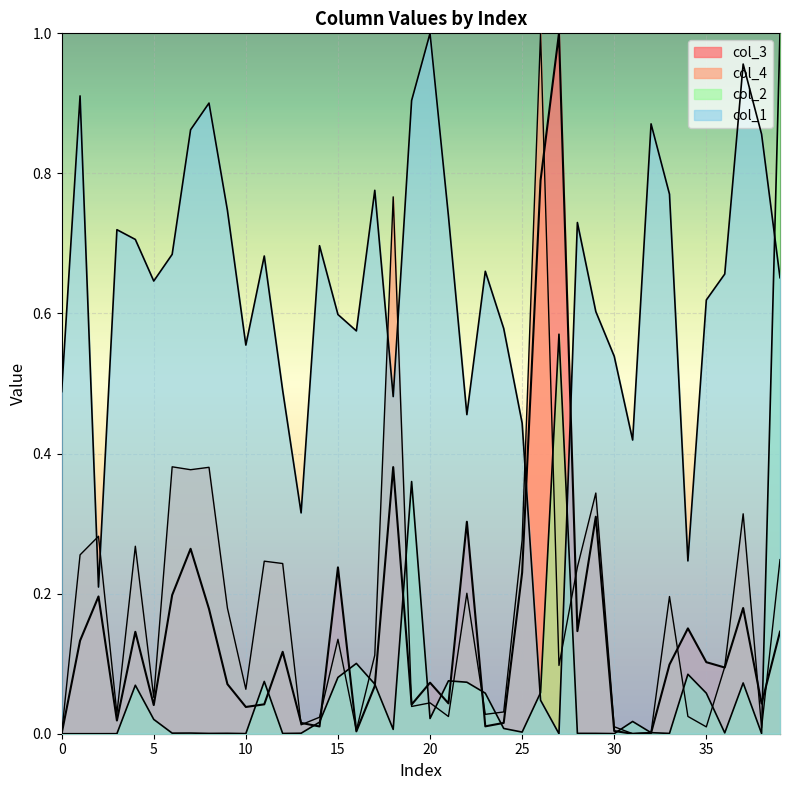

Reading left to right, transcribe all the data shown in this chart.

col_3: 0.0	0.1	0.2	0.0	0.1	0.0	0.2	0.3	0.2	0.1	0.0	0.0	0.1	0.0	0.0	0.2	0.0	0.1	0.4	0.0	0.1	0.0	0.3	0.0	0.0	0.2	0.8	1.0	0.1	0.3	0.0	0.0	0.0	0.1	0.2	0.1	0.1	0.2	0.0	0.1
col_4: 0.0	0.3	0.3	0.0	0.3	0.1	0.4	0.4	0.4	0.2	0.1	0.2	0.2	0.0	0.0	0.1	0.0	0.1	0.8	0.0	0.0	0.0	0.2	0.0	0.0	0.3	1.0	0.1	0.2	0.3	0.0	0.0	0.0	0.2	0.0	0.0	0.1	0.3	0.0	0.2
col_1: 0.5	0.9	0.2	0.7	0.7	0.6	0.7	0.9	0.9	0.7	0.6	0.7	0.5	0.3	0.7	0.6	0.6	0.8	0.5	0.9	1.0	0.7	0.5	0.7	0.6	0.4	0.0	0.0	0.7	0.6	0.5	0.4	0.9	0.8	0.2	0.6	0.7	1.0	0.9	0.7
col_2: 0.0	0.0	0.0	0.0	0.1	0.0	0.0	0.0	0.0	0.0	0.0	0.1	0.0	0.0	0.0	0.1	0.1	0.1	0.0	0.4	0.0	0.1	0.1	0.1	0.0	0.0	0.1	0.6	0.0	0.0	0.0	0.0	0.0	0.0	0.1	0.1	0.0	0.1	0.0	1.0